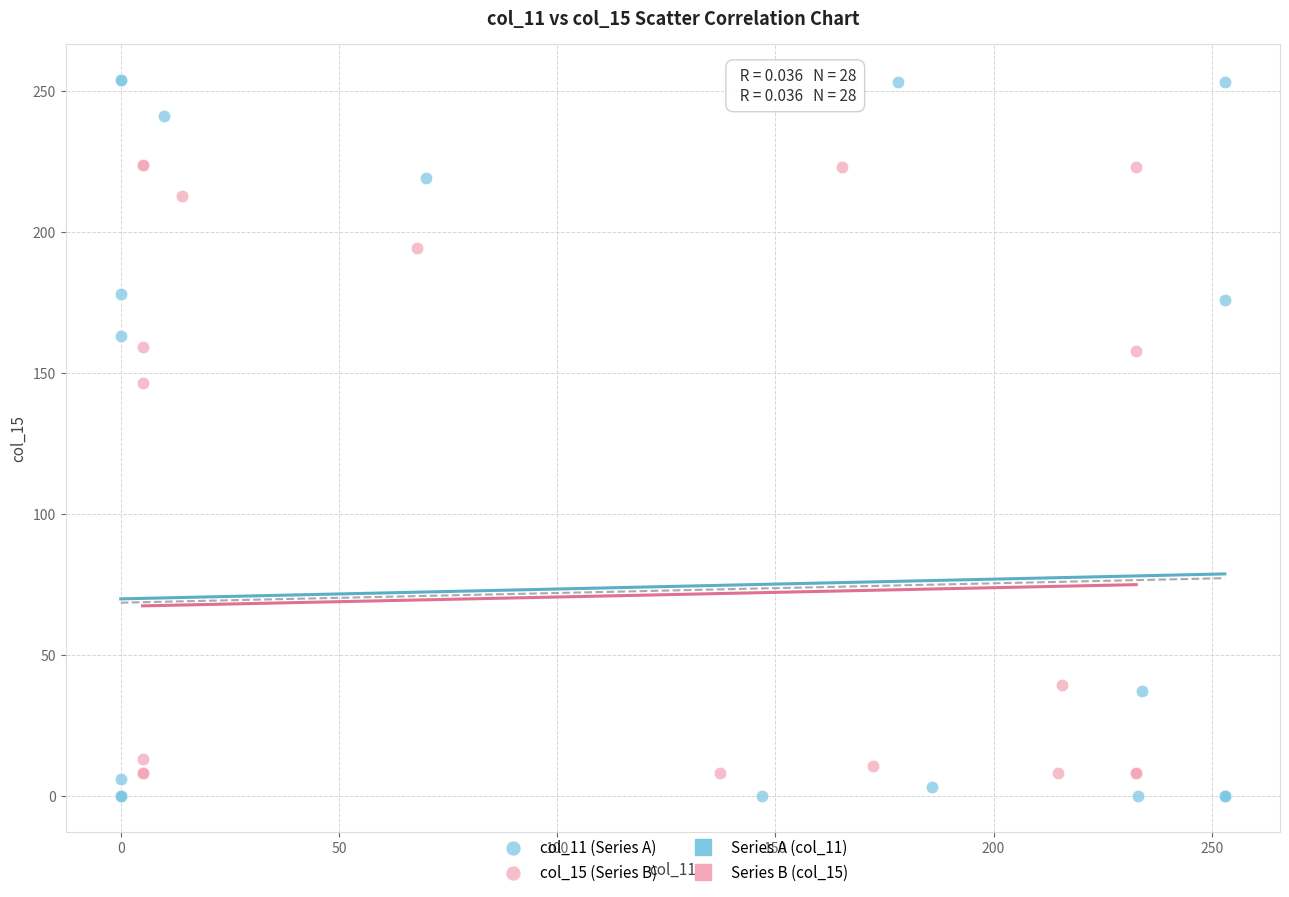

Which series reaches the minimum Y coordinate?

col_11 (Series A)